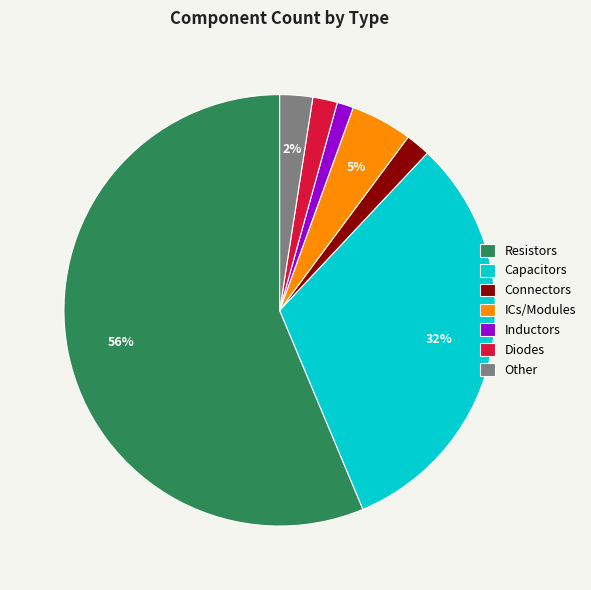

Is there a majority slice in this chart?

Yes